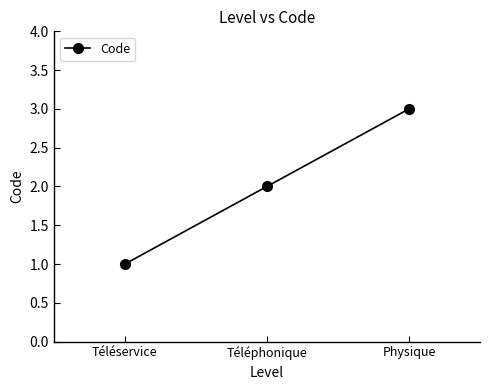

What is the sum of the values at Physique and Téléphonique?

5